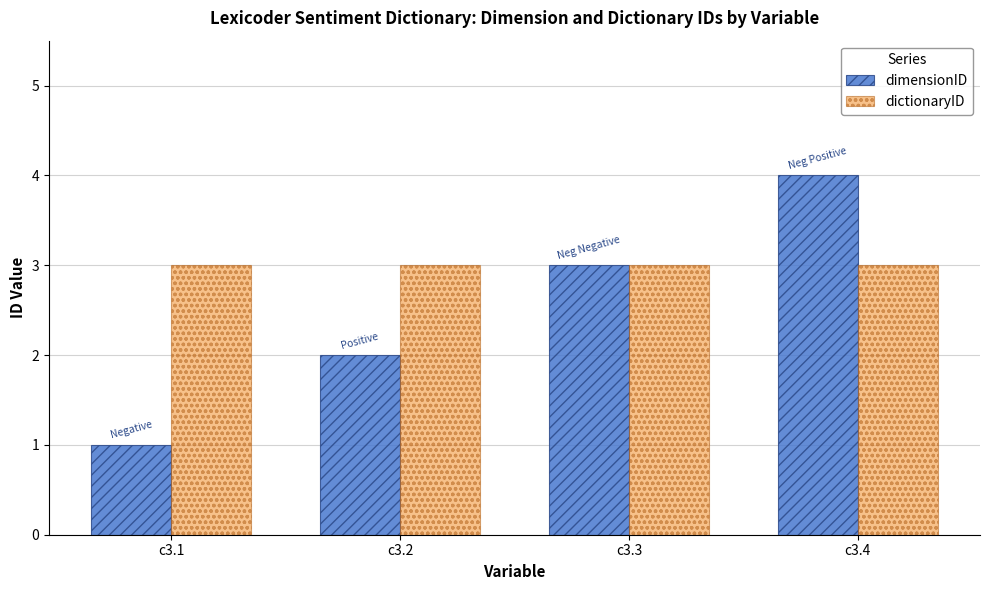

Reading left to right, what are all the values shown in this chart?

dimensionID: c3.1=1	c3.2=2	c3.3=3	c3.4=4
dictionaryID: c3.1=3	c3.2=3	c3.3=3	c3.4=3